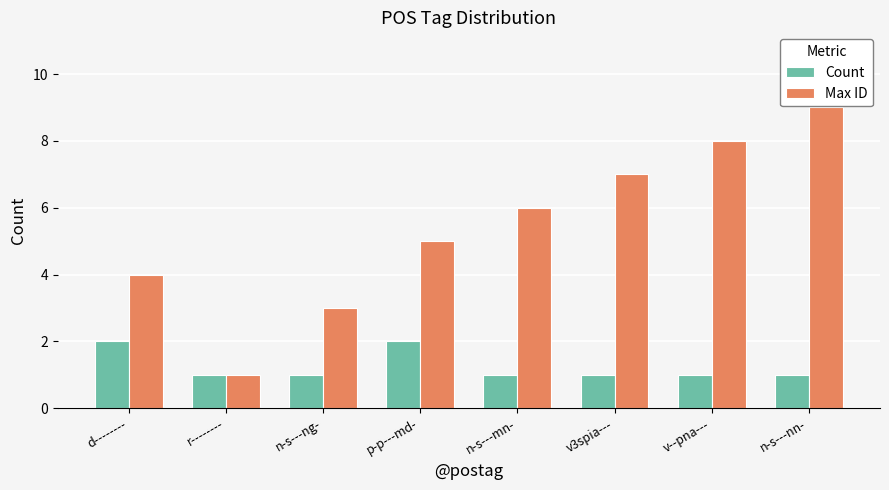

What is the spread (max minus min) of values at d--------?

2